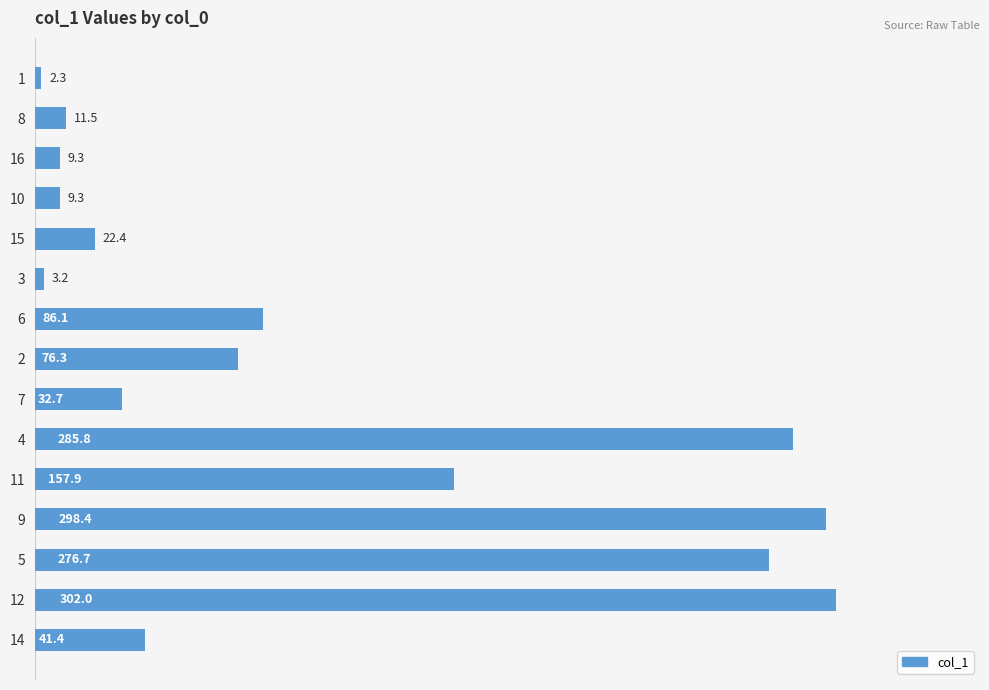

What is the sum of all values?

1615.3